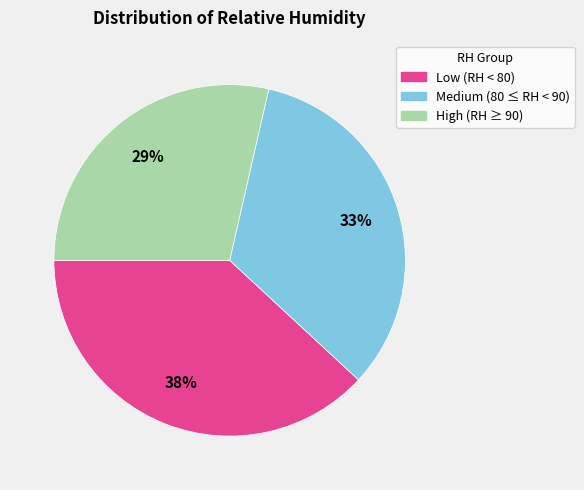

True or false: High (RH ≥ 90) accounts for 29% of the total.

True